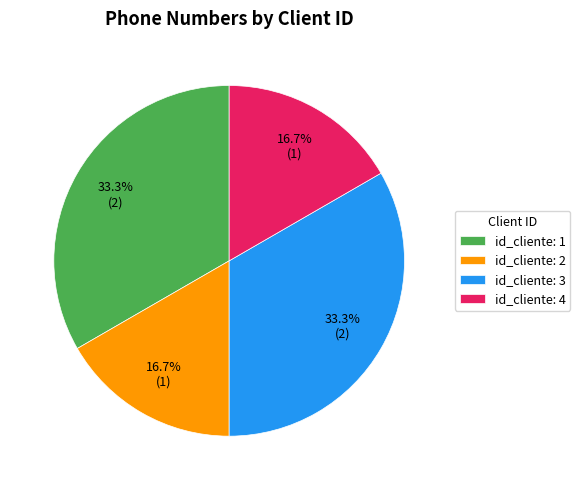

Between id_cliente: 1 and id_cliente: 4, which is larger?

id_cliente: 1